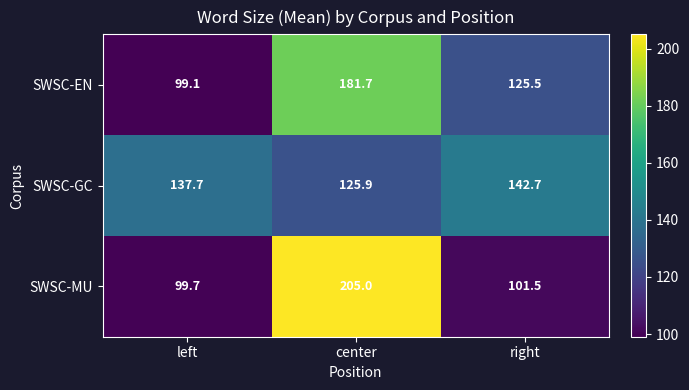

What is the total value across all series at right?

369.7